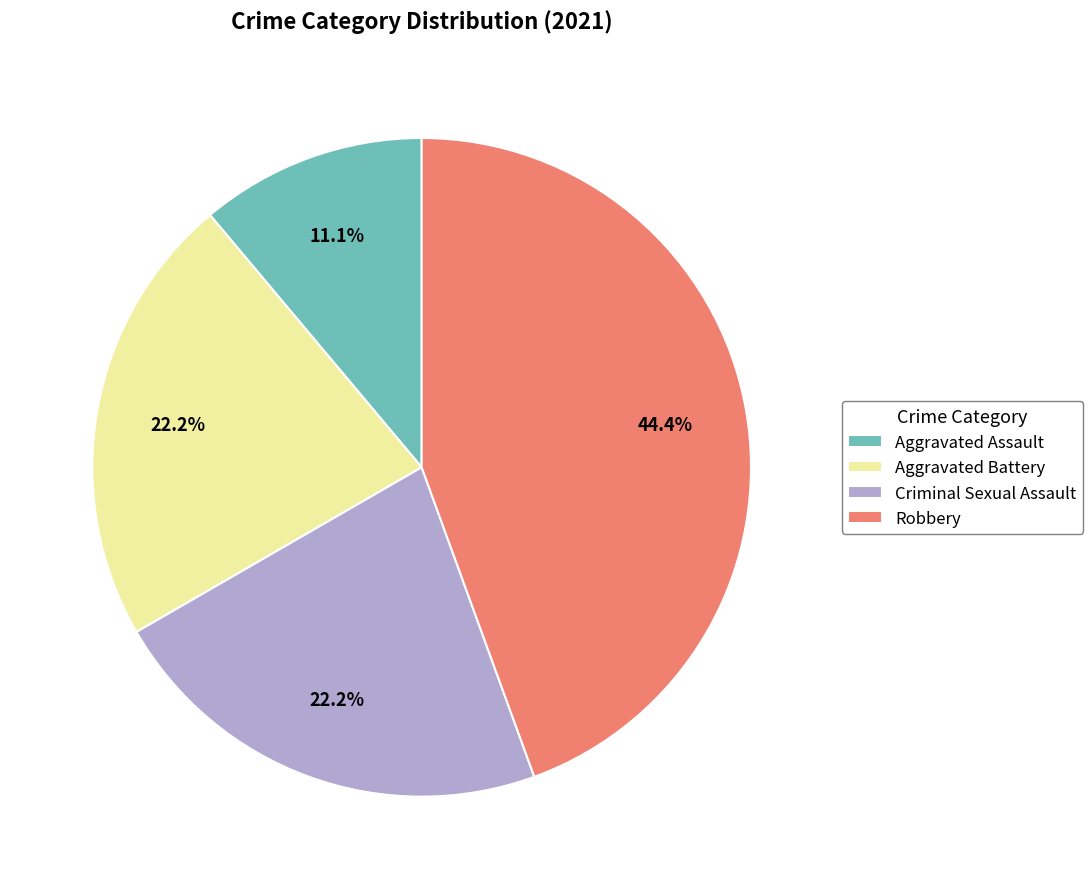

Is it true that Criminal Sexual Assault is 17% of the pie?

False